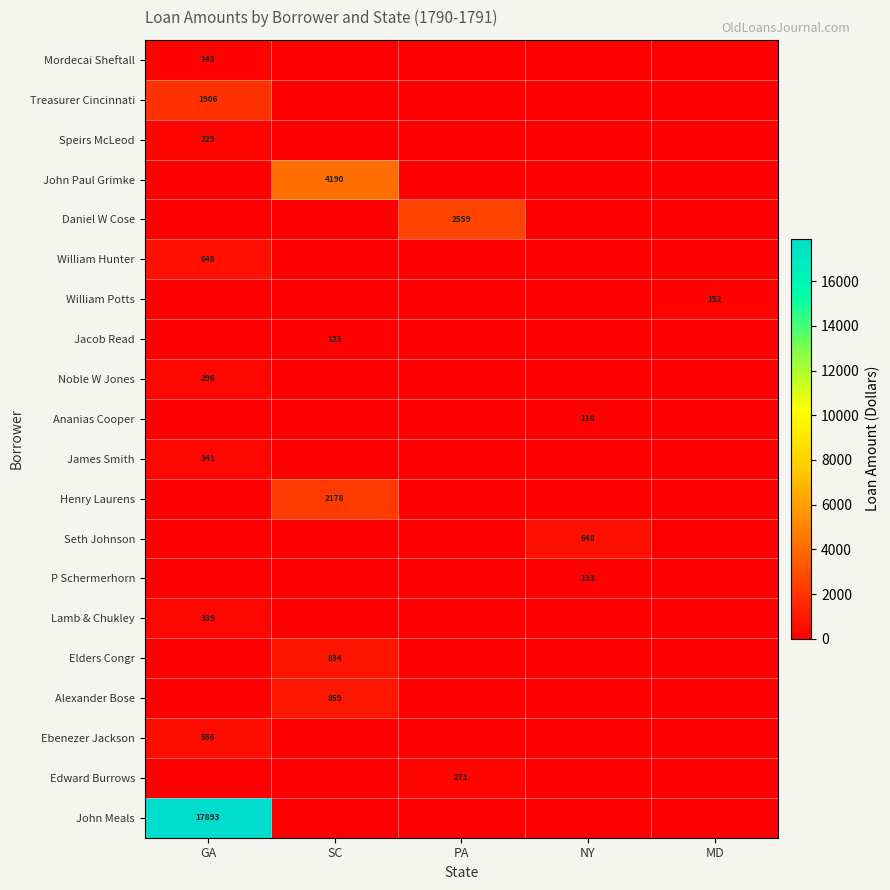

The Mordecai Sheftall series shows 143 at GA. True or false?

True